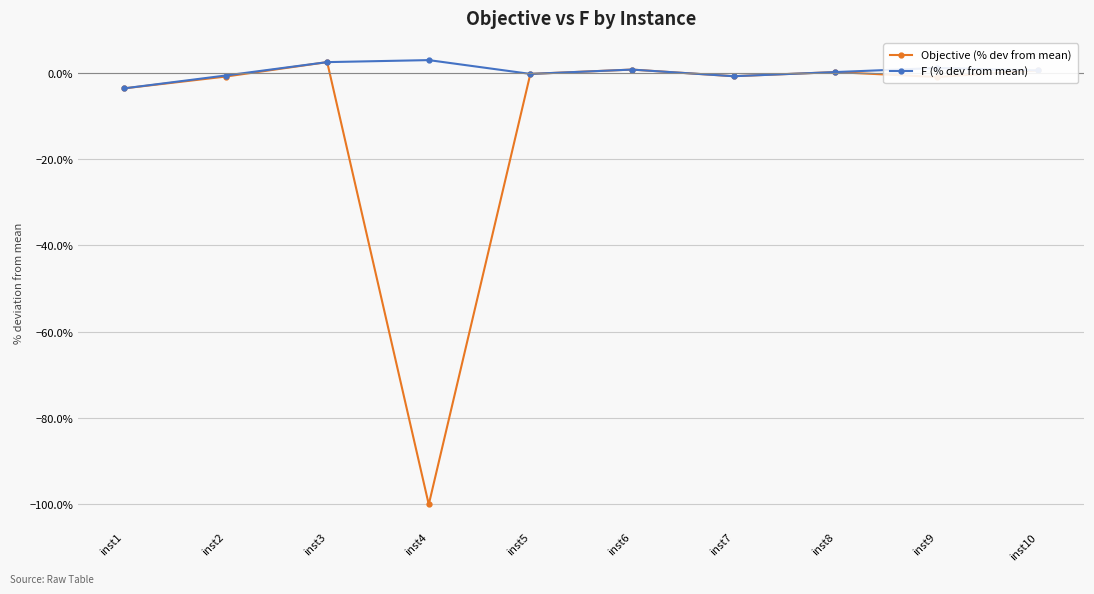

What is the greatest value displayed?

2.9